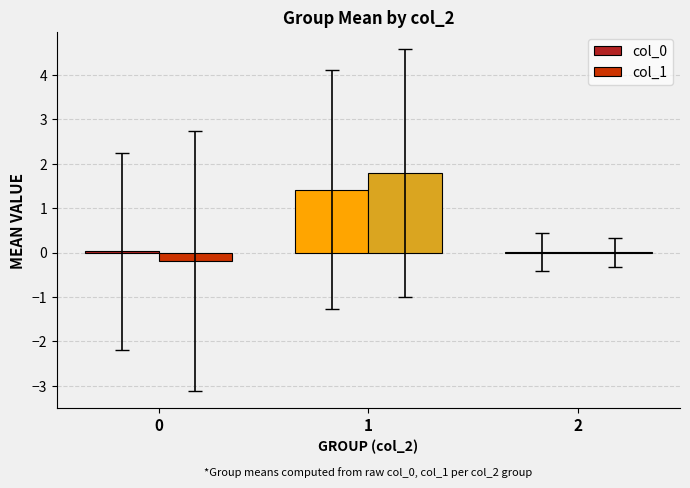

Are the bars horizontal?

No